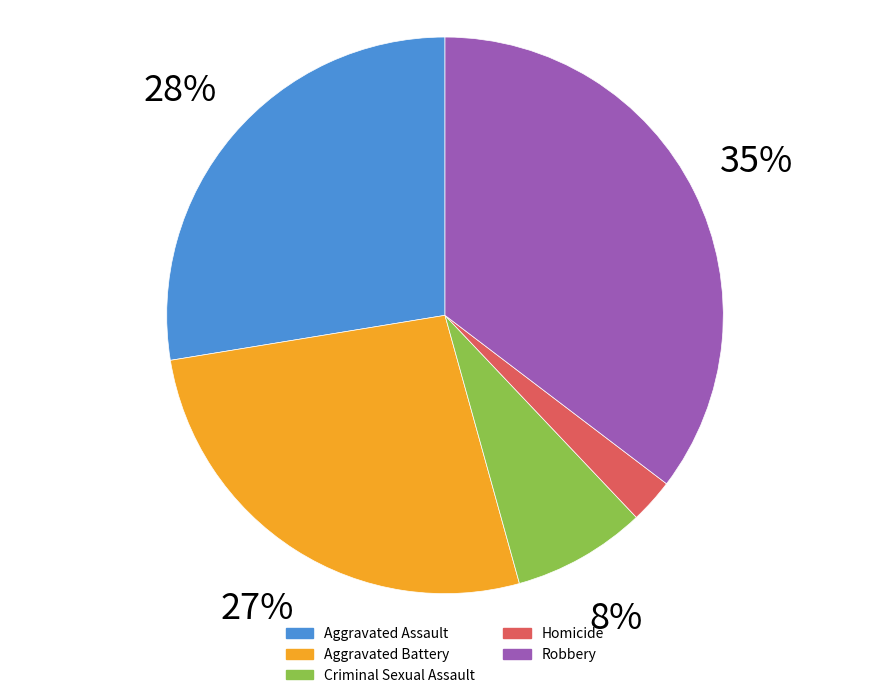

To the nearest percent, what portion does Homicide represent?

3%